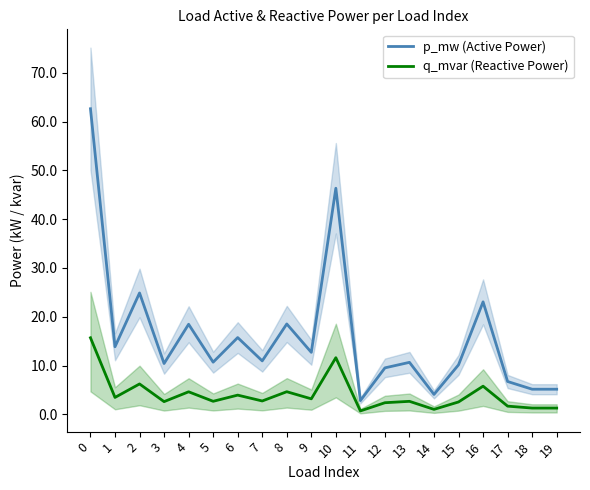

In p_mw (Active Power), how many points are higher than both neighbors (excluding endpoints)?

7